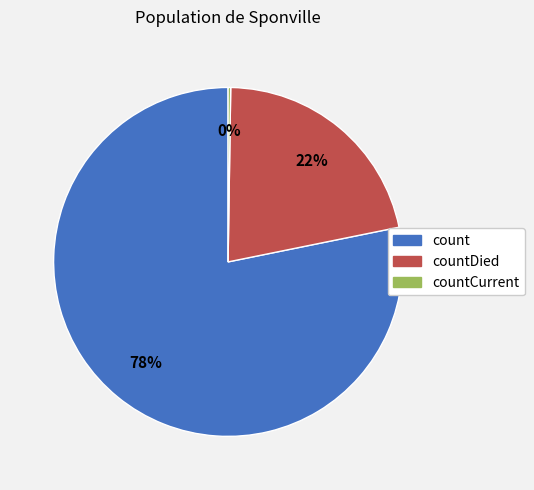

To the nearest percent, what is the difference between the largest and smallest slice percentages?

78%